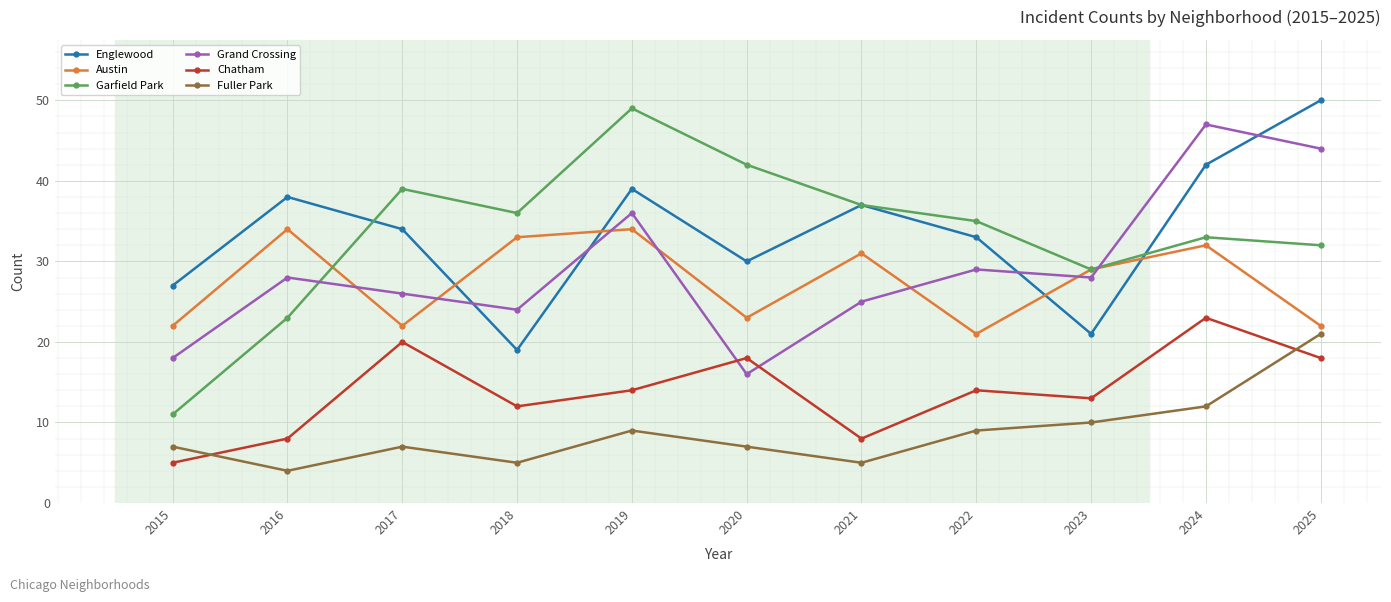

Is it true that Chatham equals 23 at 2024?

True